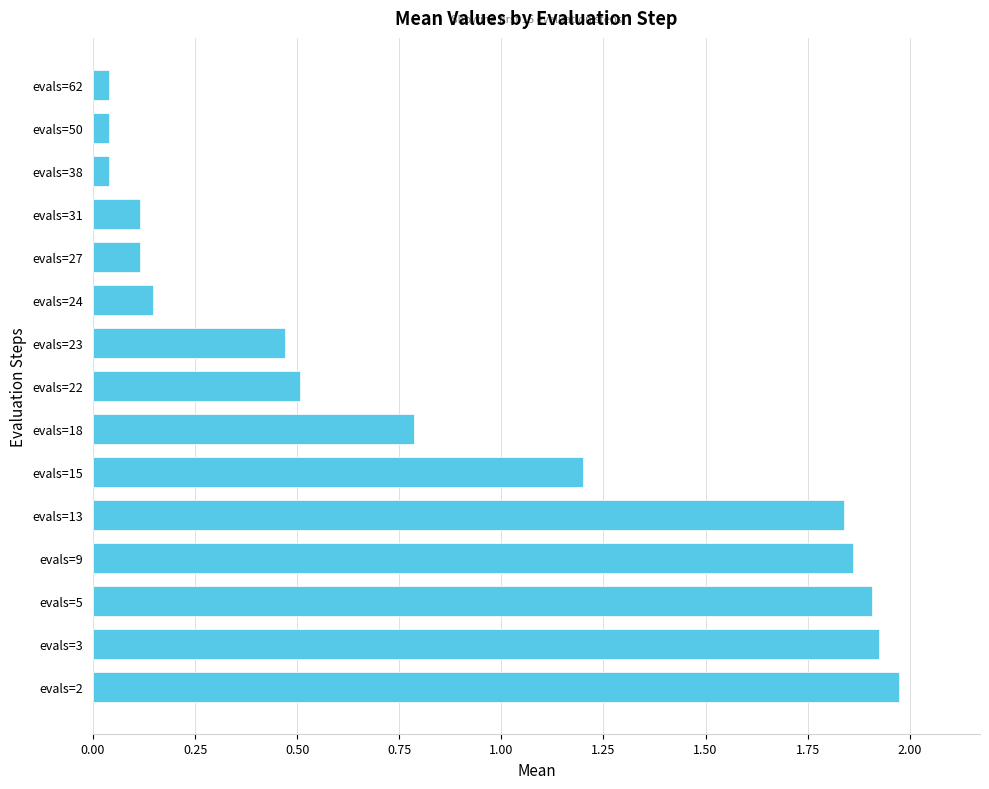

Which has a higher value, evals=18 or evals=5?

evals=5